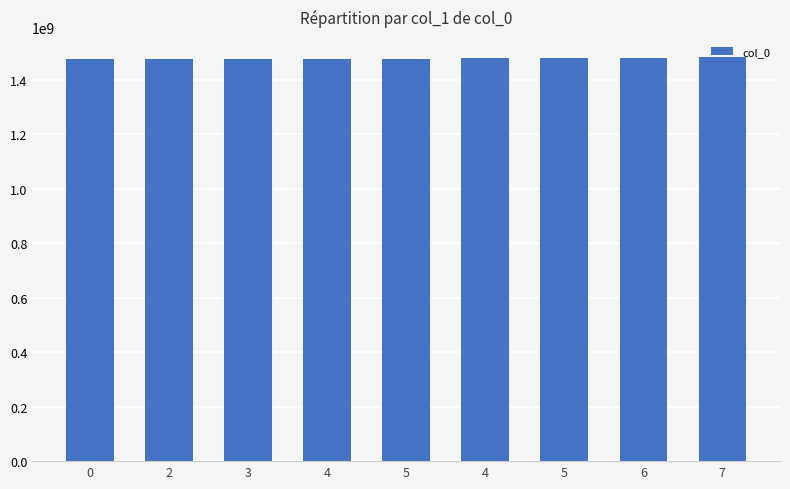

Which has a higher value, 5 or 2?

5